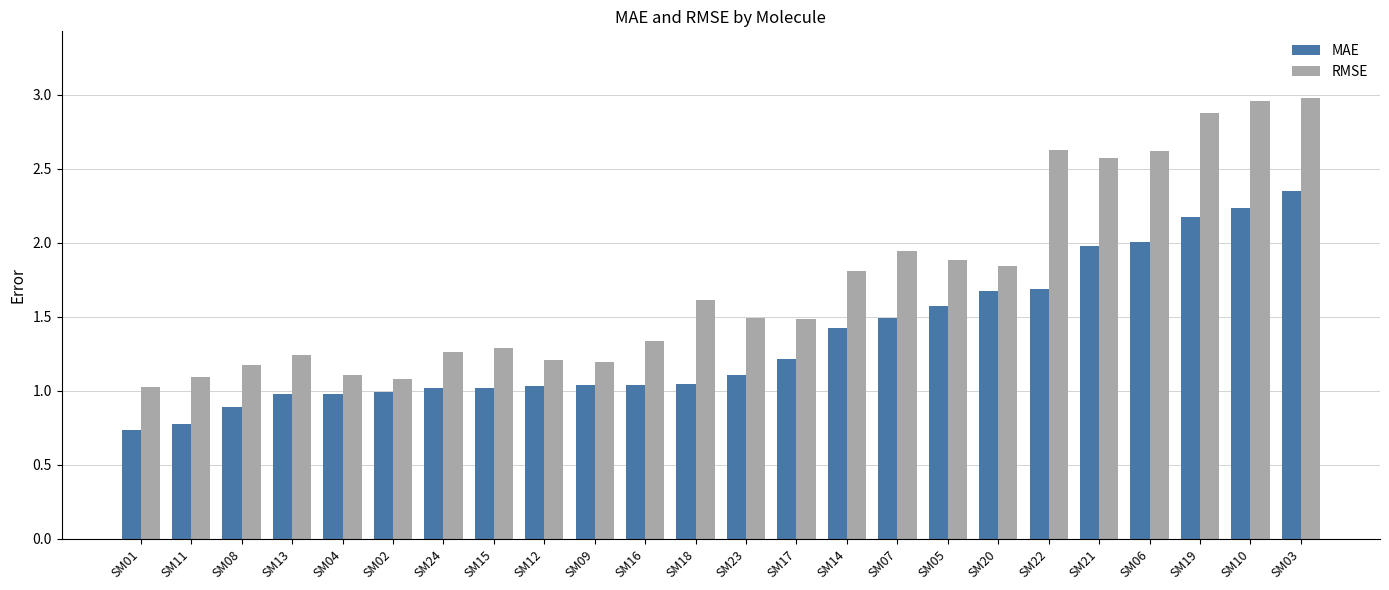

Is the value of MAE at SM09 greater than the value of RMSE at SM05?

No